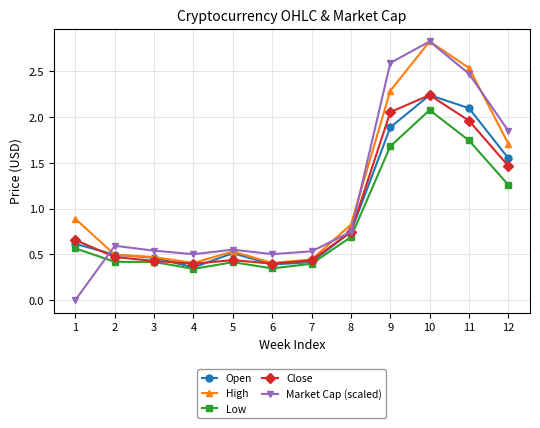

True or false: High and Low cross at least once.

False